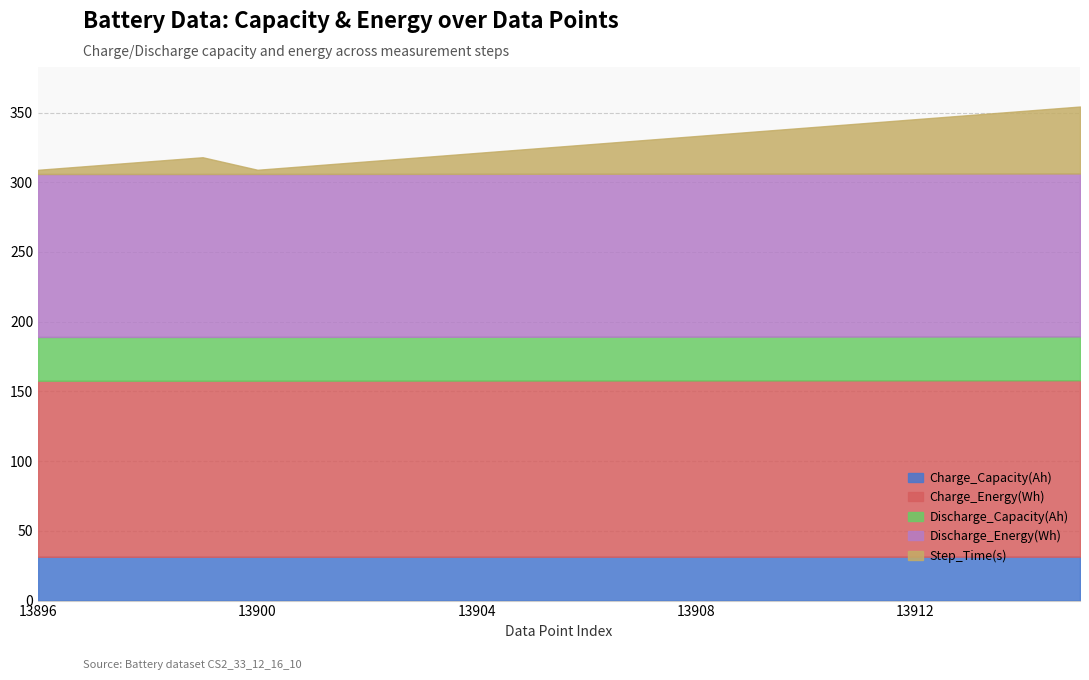

Is the value of Discharge_Energy(Wh) at 13903 greater than the value of Discharge_Capacity(Ah) at 13908?

Yes